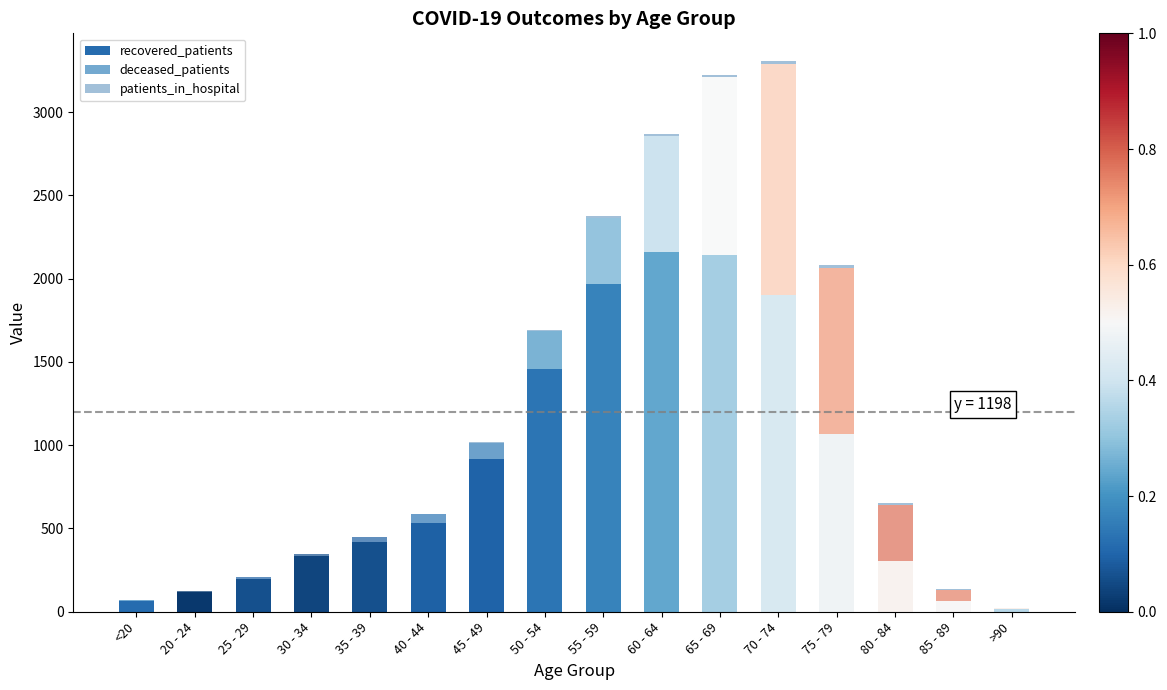

Which series has the largest total across all categories?

recovered_patients